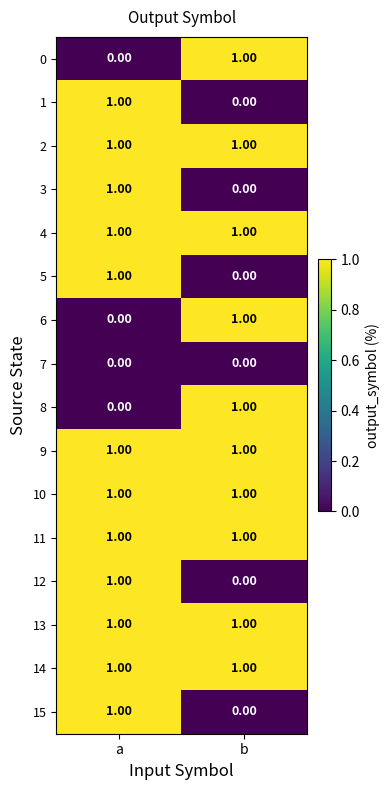

At which label does 8 reach its minimum?

a